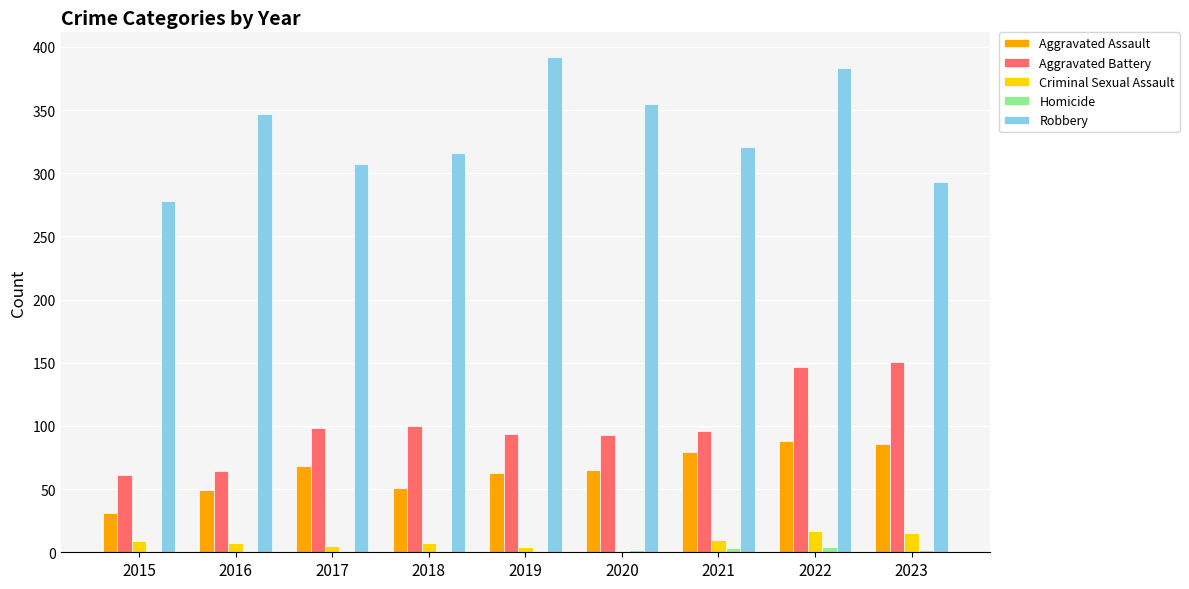

At which category is the sum across all series the highest?

2022